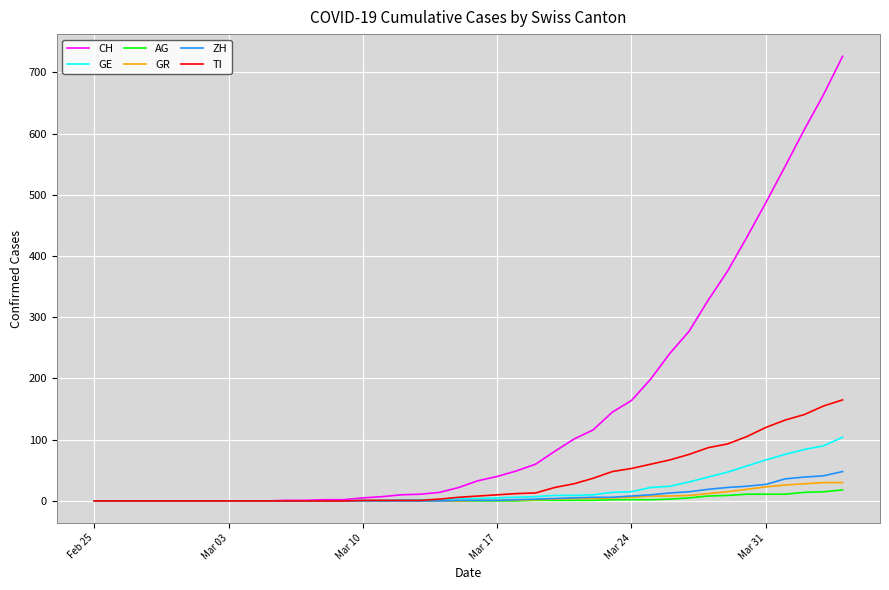

Which series has the widest spread of values?

CH